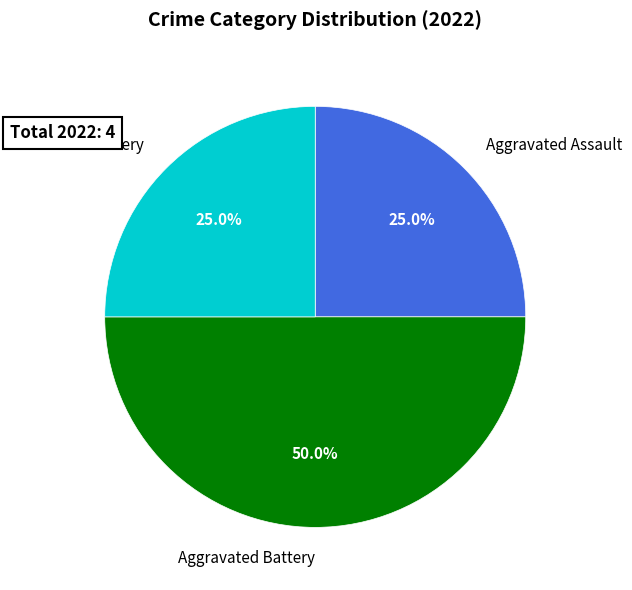

Between Aggravated Assault and Aggravated Battery, which is larger?

Aggravated Battery